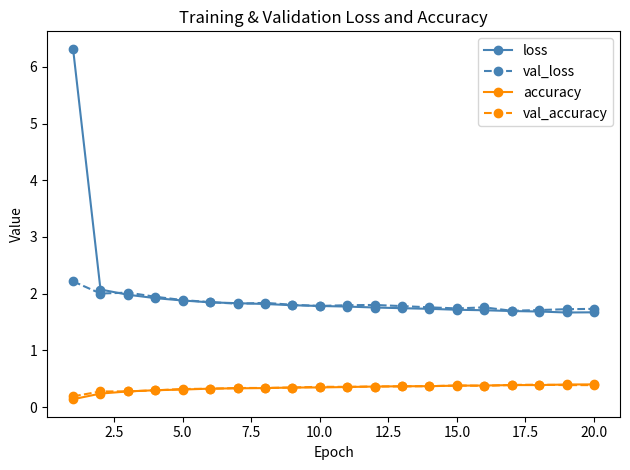

True or false: loss and val_accuracy cross at least once.

False